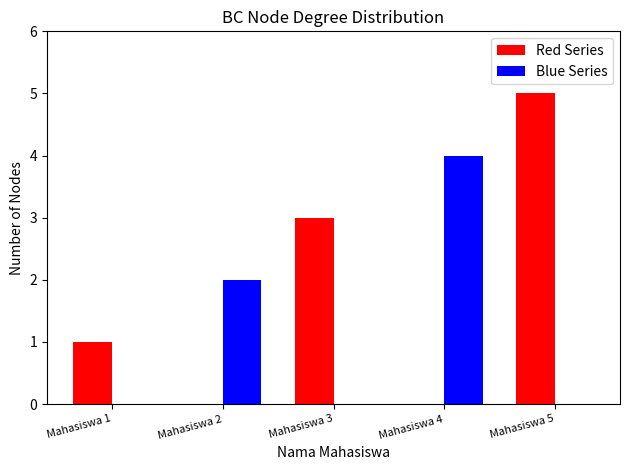

Is it true that Red Series equals 0 at Mahasiswa 2?

True